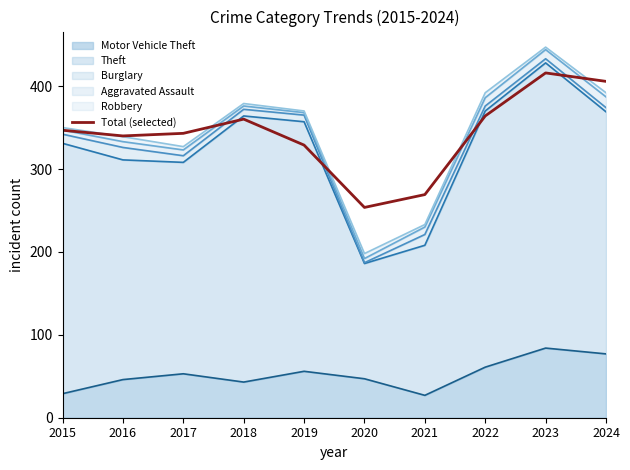

Read the value at 2018.

360.2